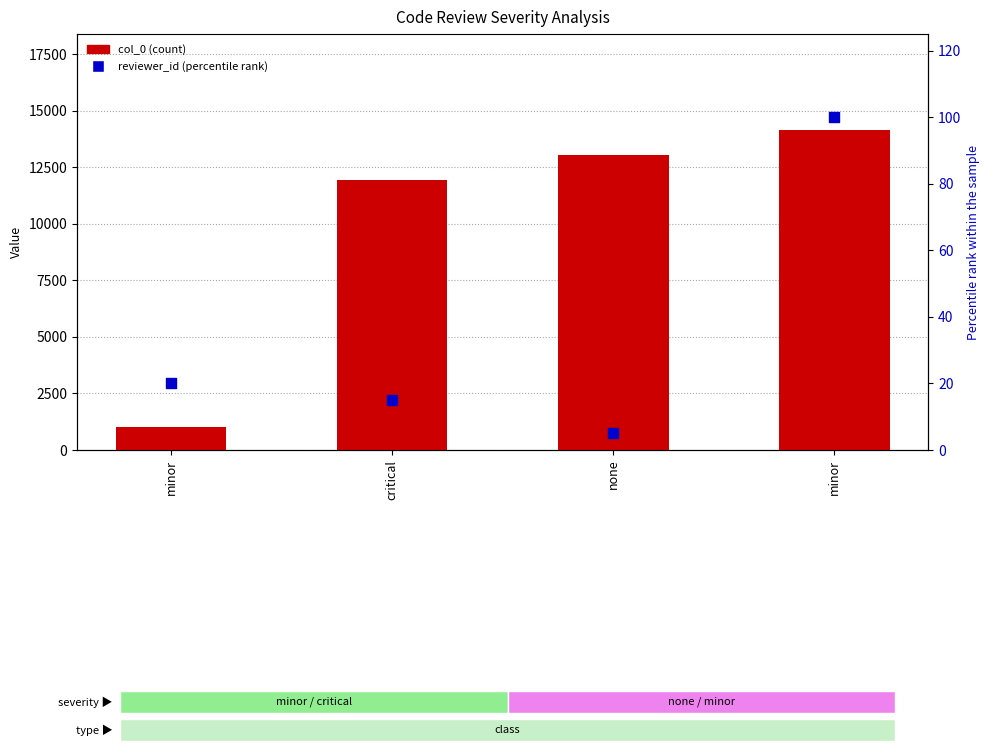

At how many categories does at least one series exceed 10809?

3